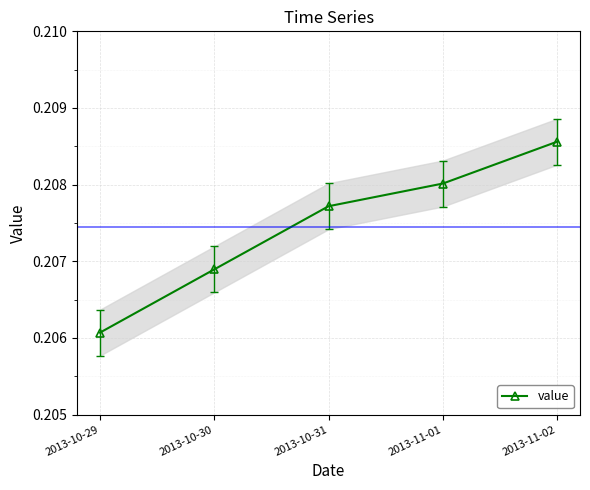

List the labels in order of value, smallest first.

2013-10-29, 2013-10-30, 2013-10-31, 2013-11-01, 2013-11-02